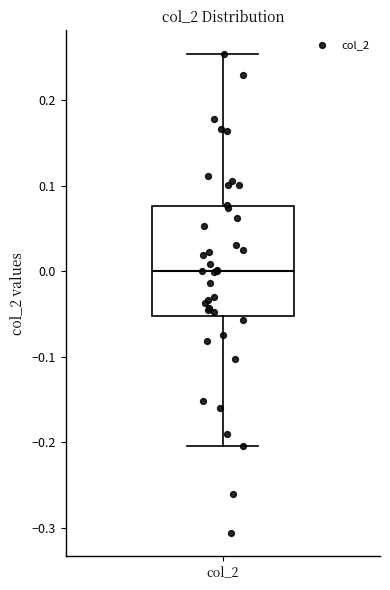

Transcribe this box plot: give where the median line is, the range the box spans, and where the two whiskers end, as read against the y-axis. The values are not printed on the chart, so give them approximately, as read against the axis.

median 0.00, box -0.05 to 0.08, whiskers -0.20 to 0.25